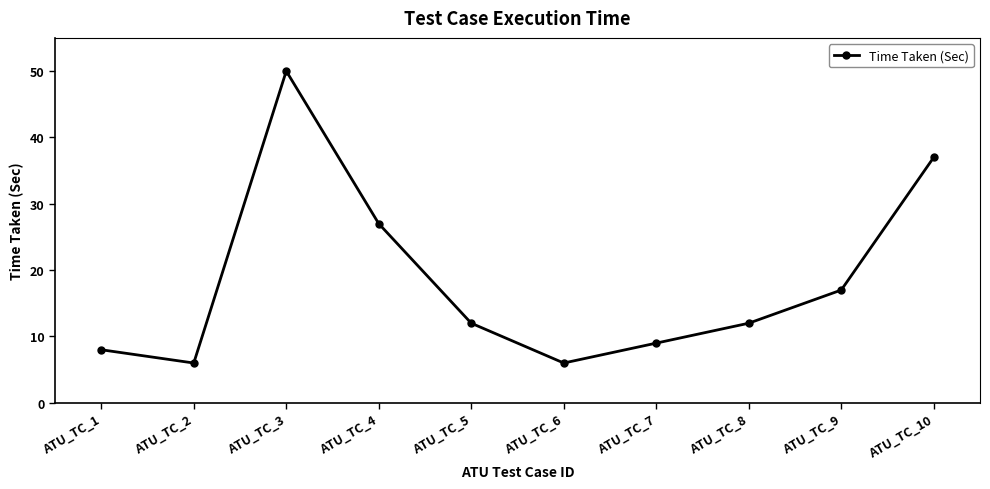

What is the sum of the values at ATU_TC_4 and ATU_TC_1?

35